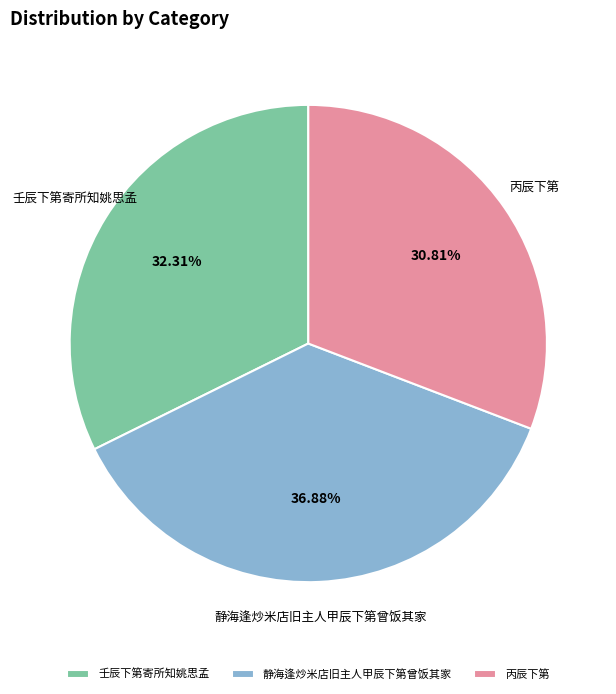

What is the ratio of the value at 静海逢炒米店旧主人甲辰下第曾饭其家 to the value at 壬辰下第寄所知姚思孟?

1.1